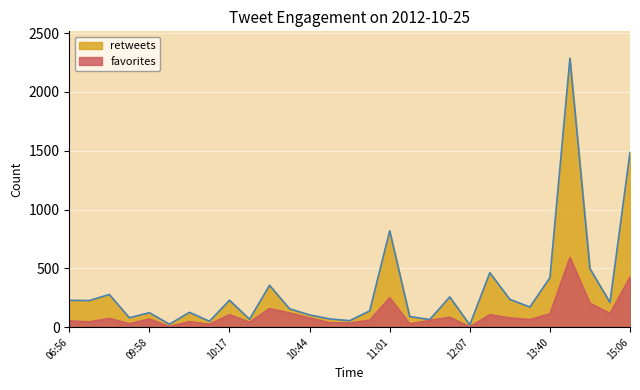

True or false: retweets and favorites cross at least once.

False